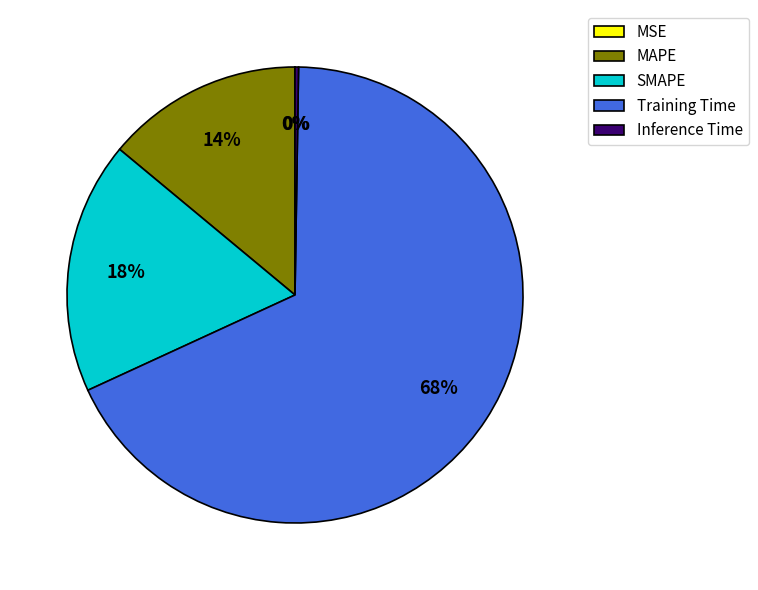

To the nearest percent, what is the difference between the largest and smallest slice percentages?

68%